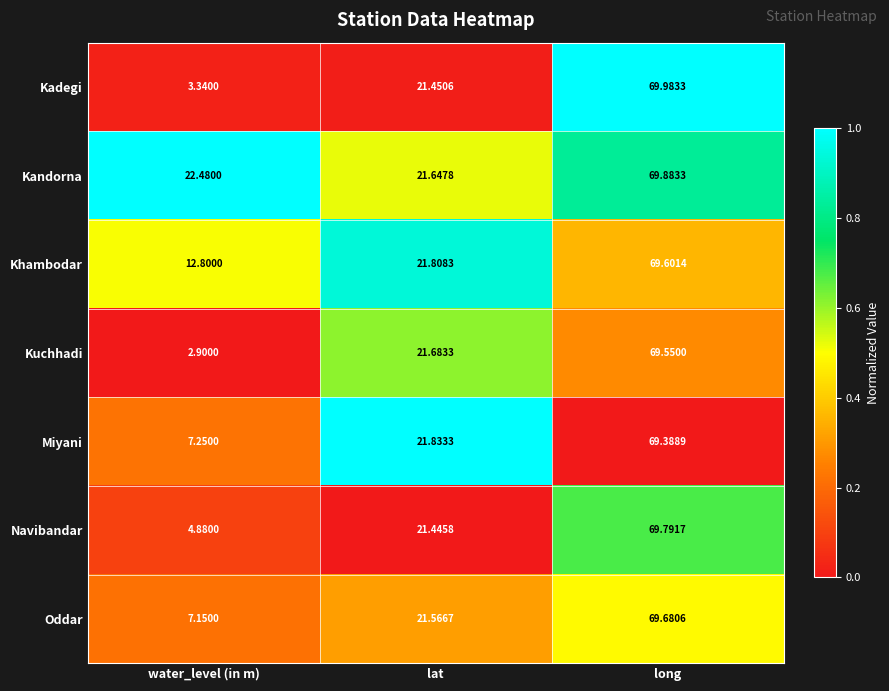

Is the value of Kadegi at water_level (in m) greater than the value of Navibandar at lat?

No